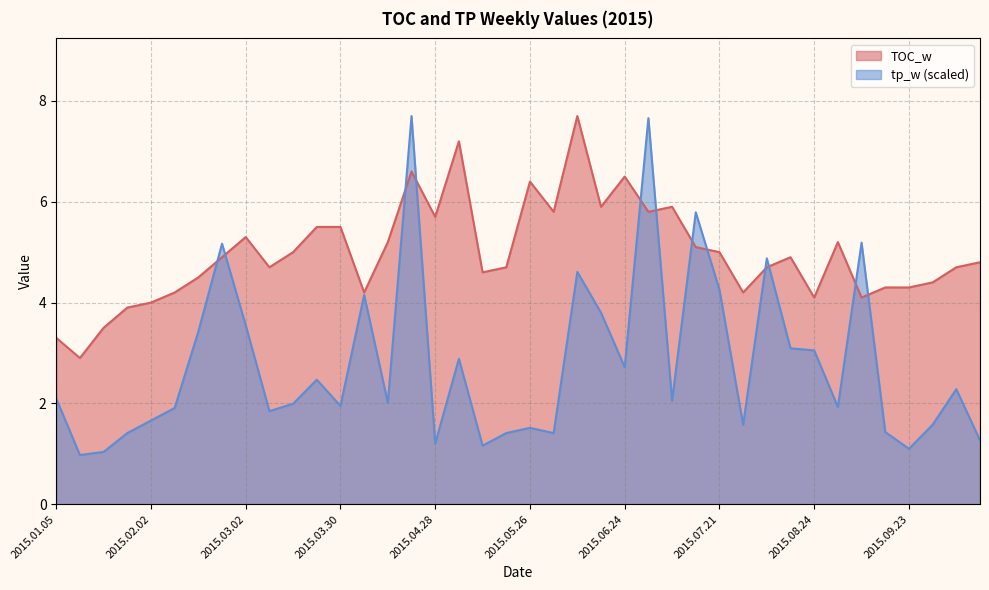

How many interior local valleys does the tp_w series have?

12